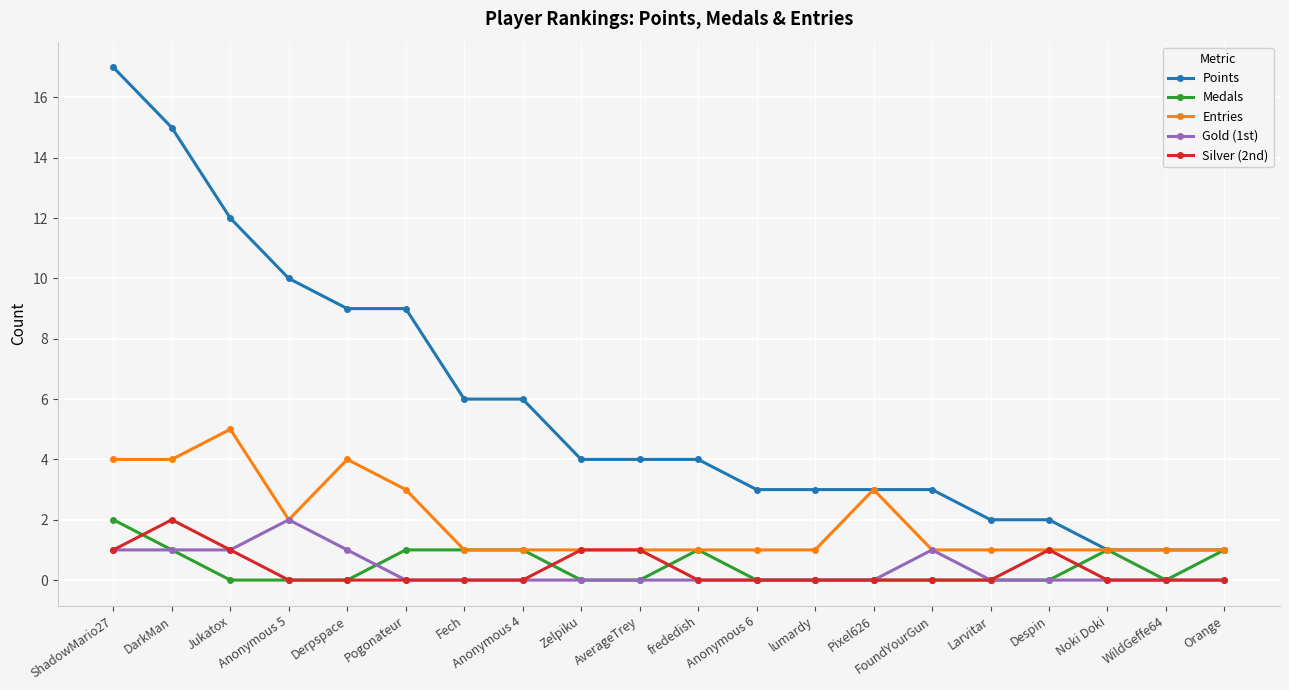

What are all the series names shown in the legend?

Points, Medals, Entries, Gold (1st), Silver (2nd)